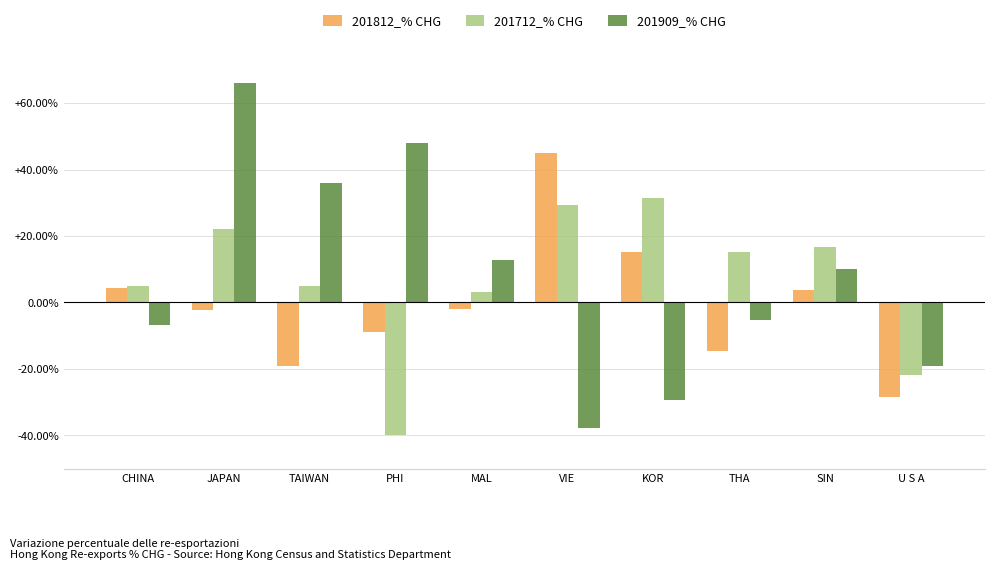

List the series in order of their peak value, highest first.

201909_% CHG, 201812_% CHG, 201712_% CHG